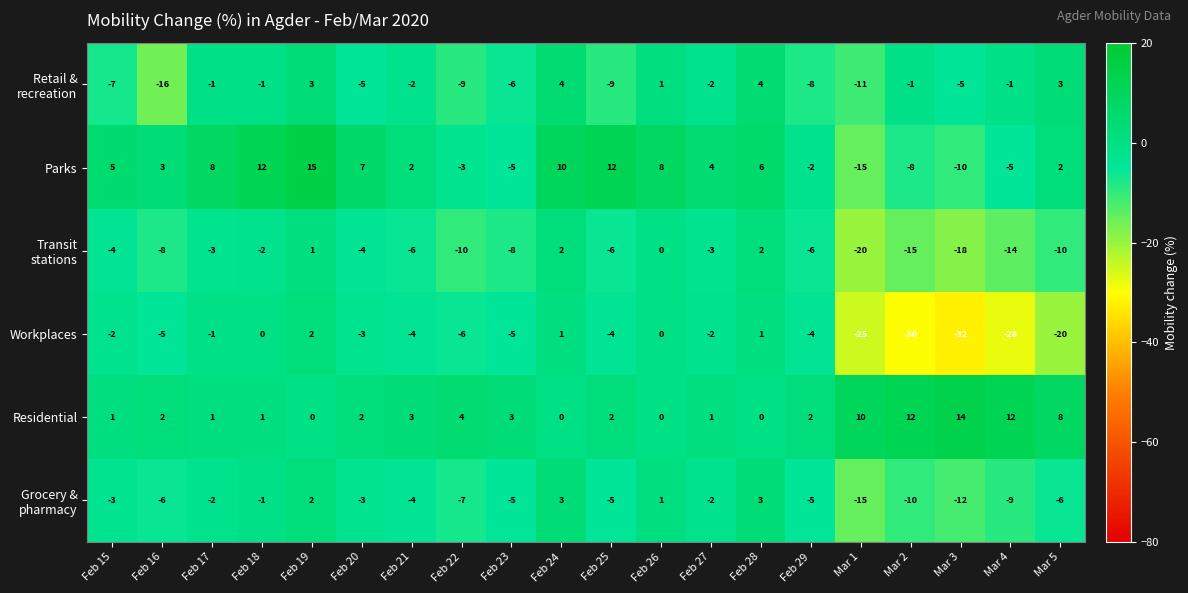

How many categories are shown in the chart?

20